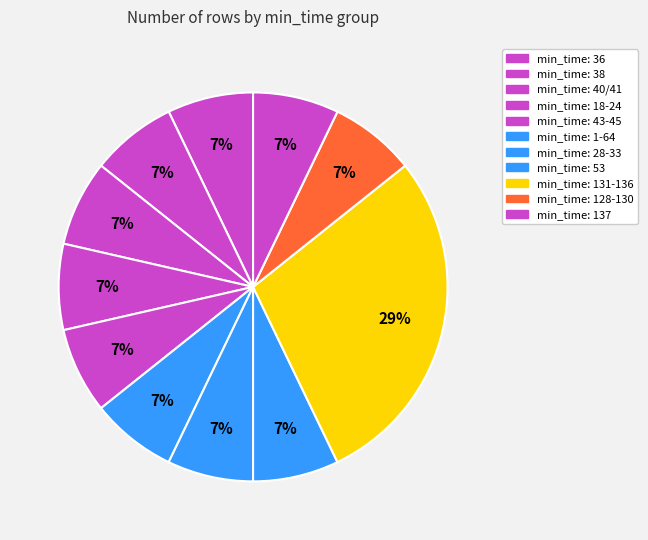

How many segments does this pie chart have?

11